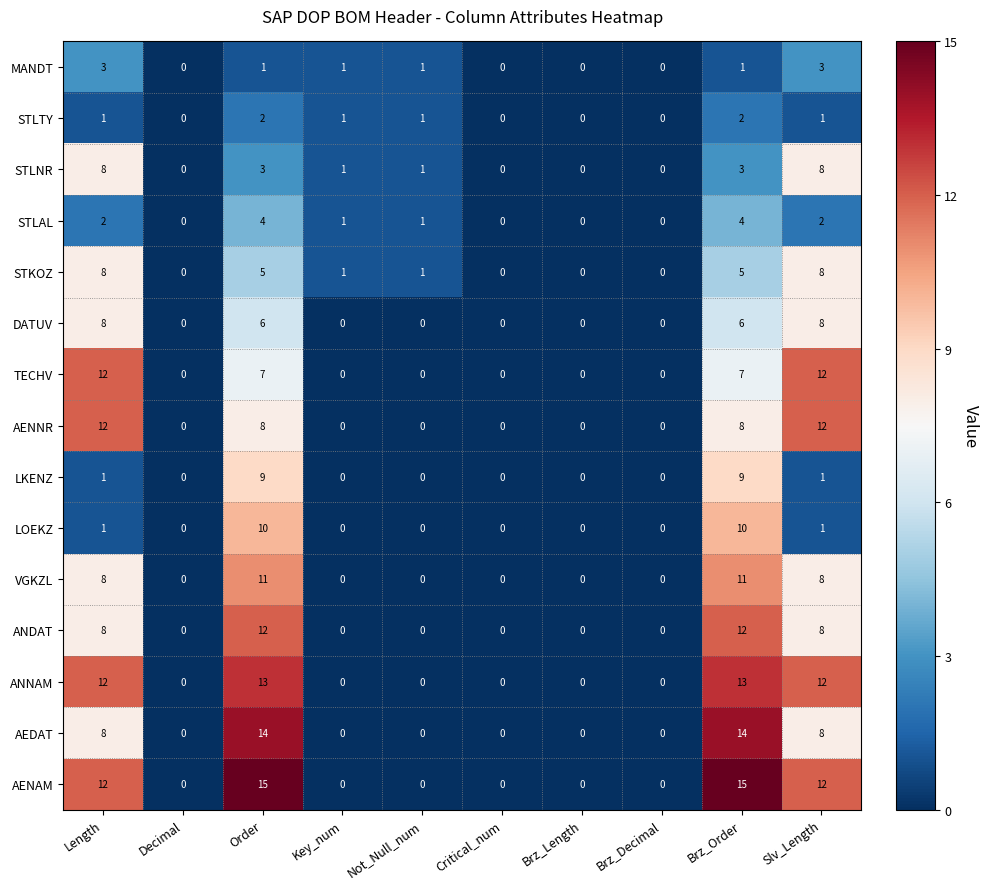

What is the greatest value displayed?

15